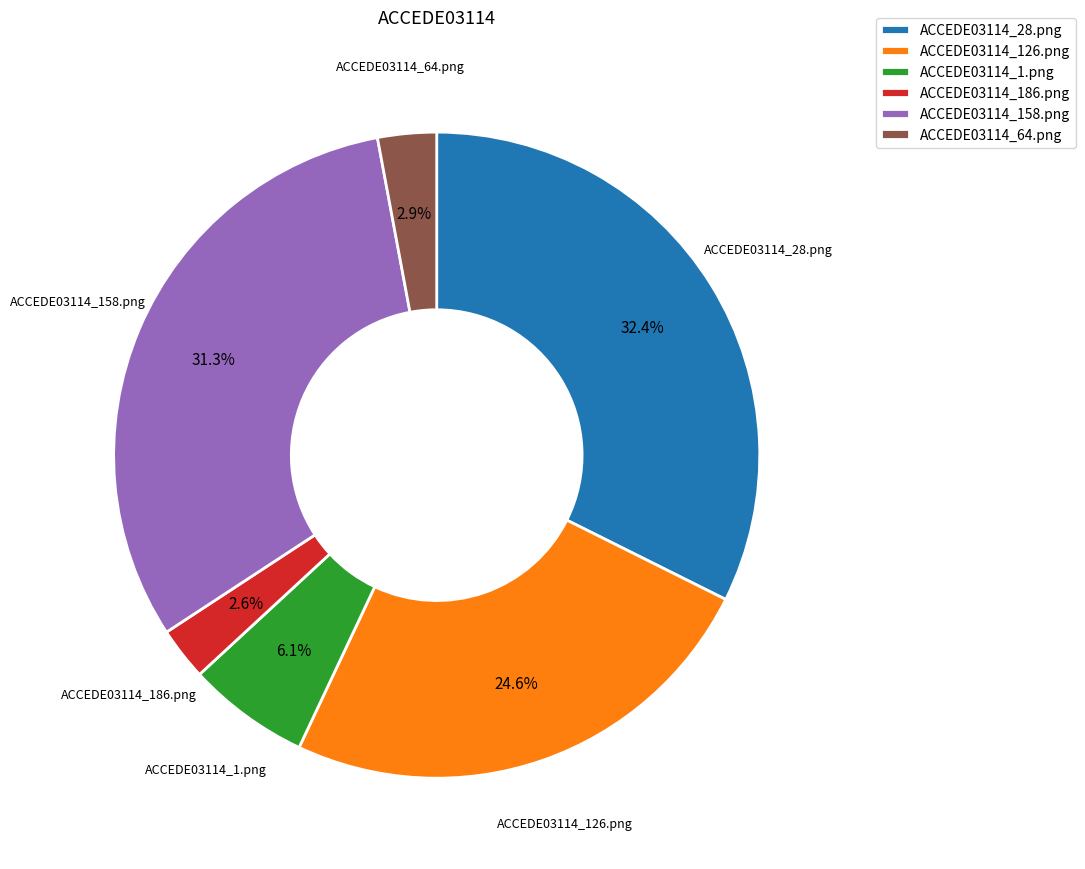

To the nearest percent, what is the difference between the ACCEDE03114_158.png and ACCEDE03114_186.png slice percentages?

29%